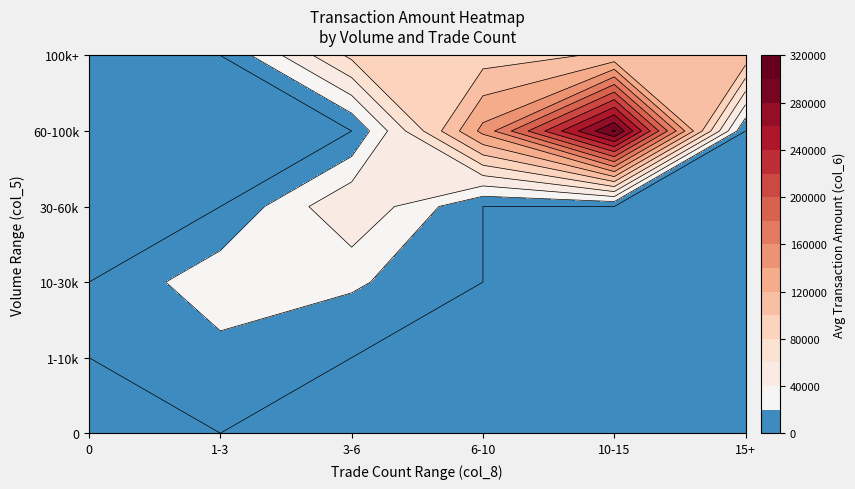

Is it true that 0 equals 83368 at 18?

False